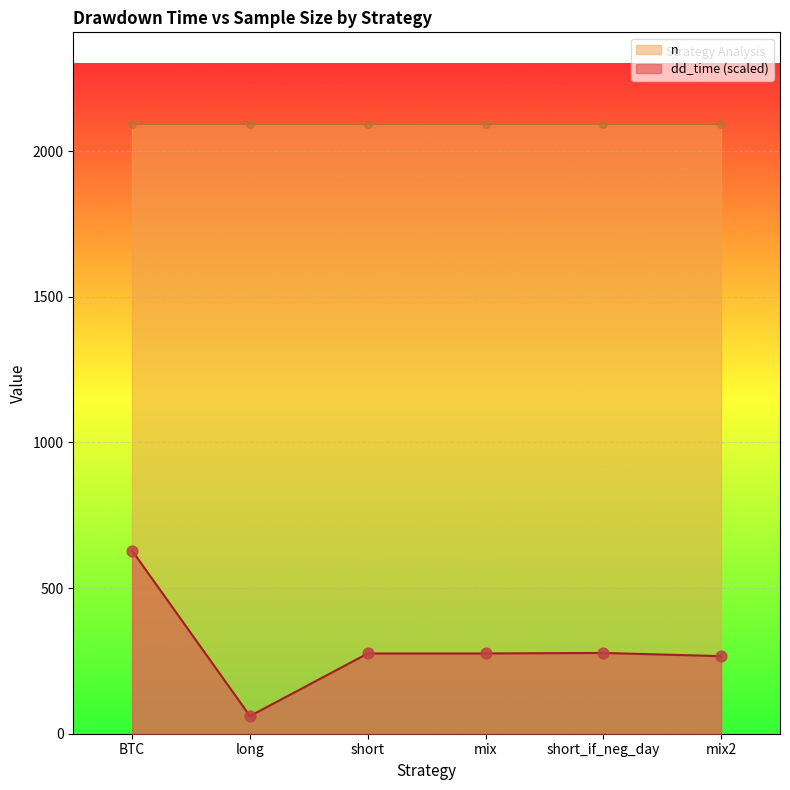

What is the change in value from long to mix2?

+205.7